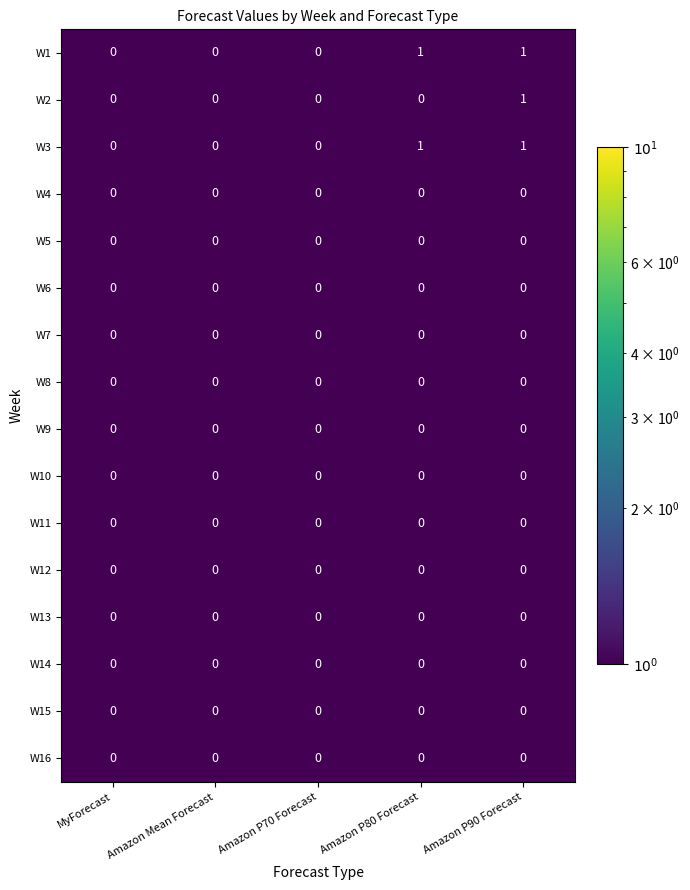

At which category is the sum across all series the highest?

Amazon P90 Forecast